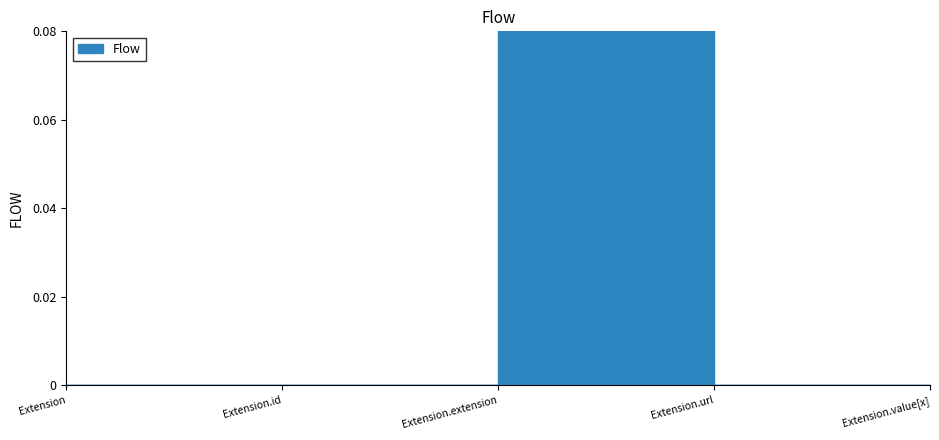

What is the sum of all values?

0.1